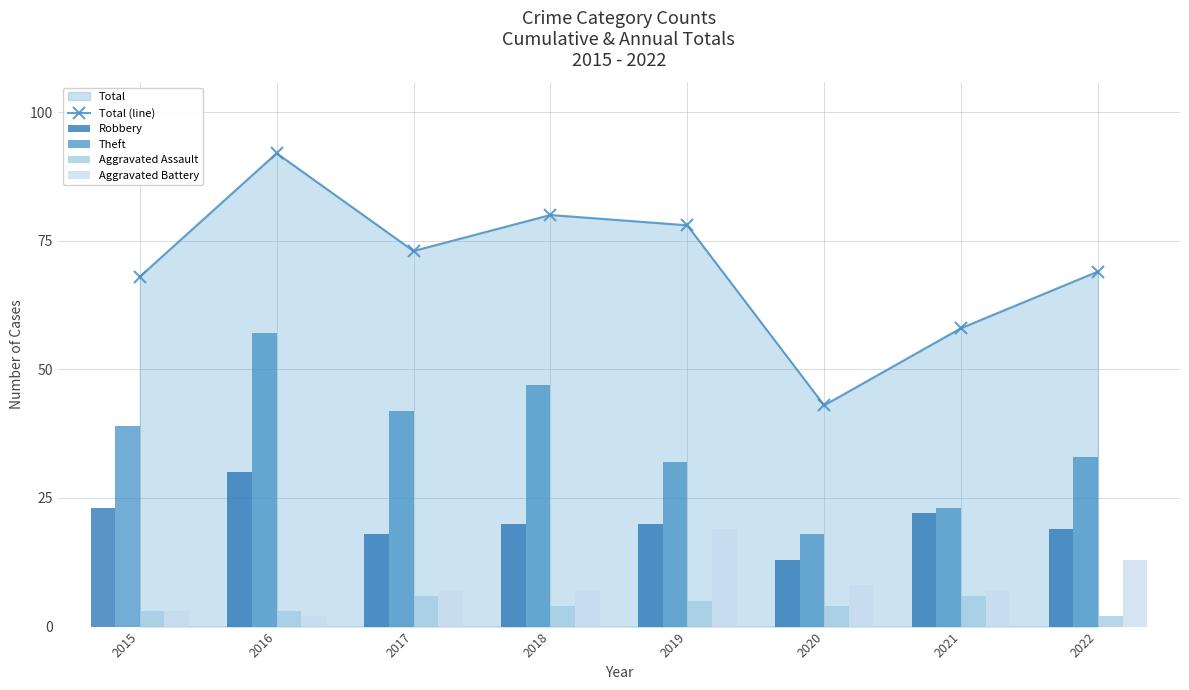

What is the value of the Aggravated Battery bar at the 2nd from the left?

2